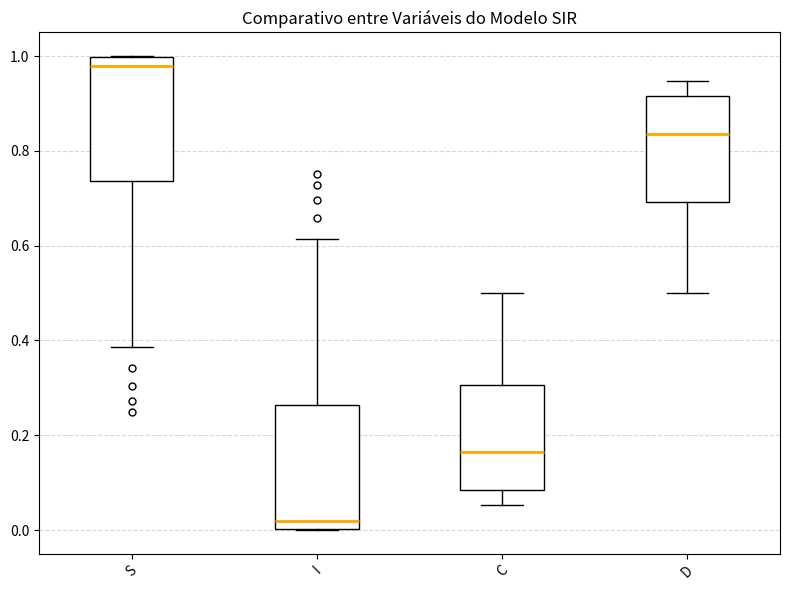

Reading left to right, read every box against the y-axis: the position of its median line, the range the box covers, and the ends of its whiskers. The values are not printed on the chart, so give them approximately, as read against the axis.

S: median 0.98, box 0.74 to 1.00, whiskers 0.38 to 1.00
I: median 0.02, box 0.00 to 0.26, whiskers 0.00 to 0.62
C: median 0.16, box 0.08 to 0.30, whiskers 0.06 to 0.50
D: median 0.84, box 0.70 to 0.92, whiskers 0.50 to 0.94